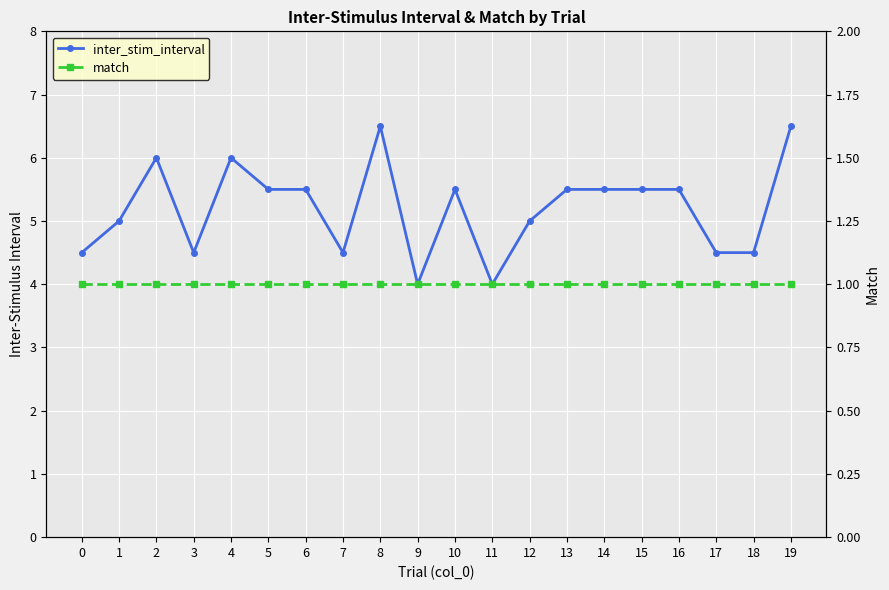

What is the value of the inter_stim_interval point at the 1st from the left?

4.5